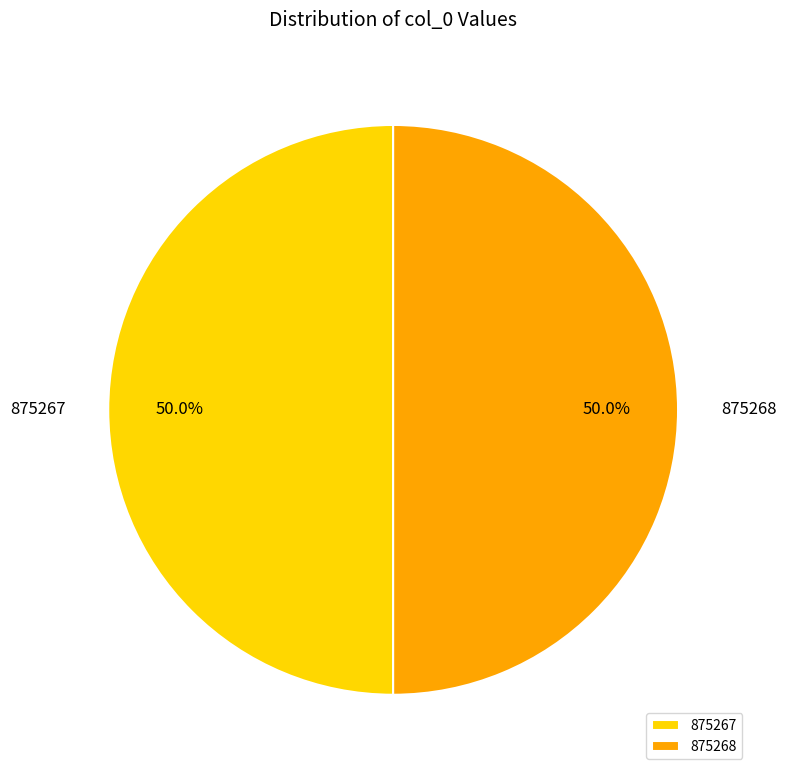

What is the ratio of the value at 875268 to the value at 875267?

1.0